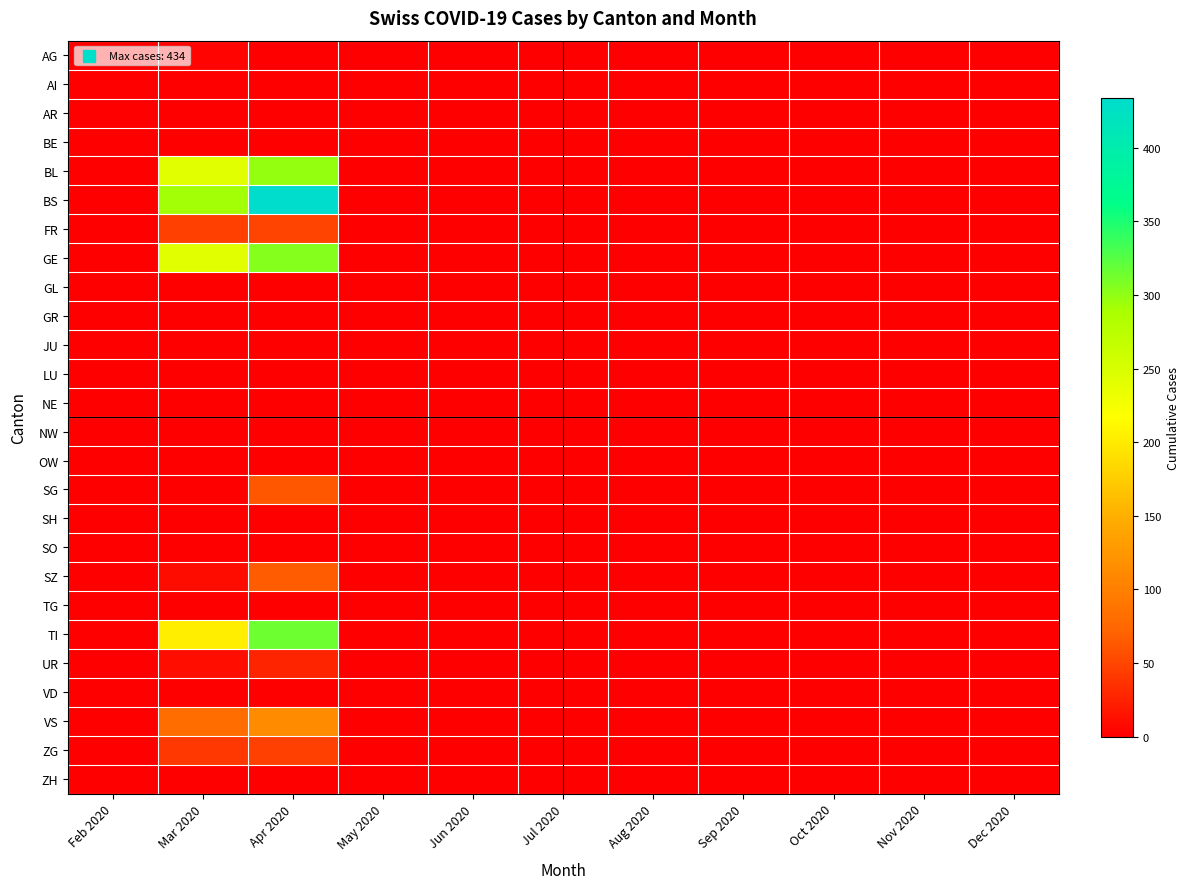

At which category is the sum across all series the highest?

Apr 2020